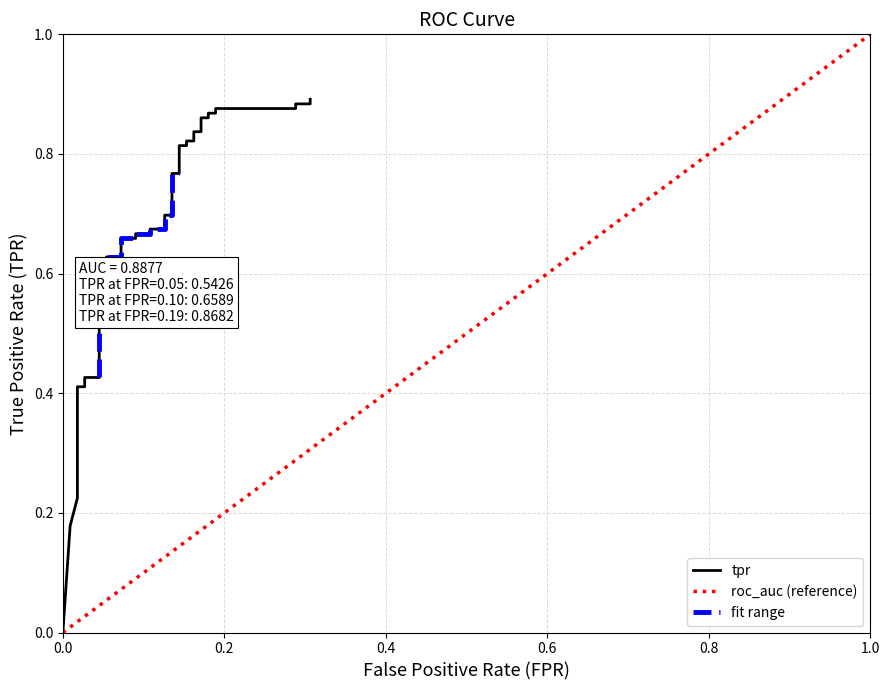

What is the difference between the second highest and minimum values?

0.9